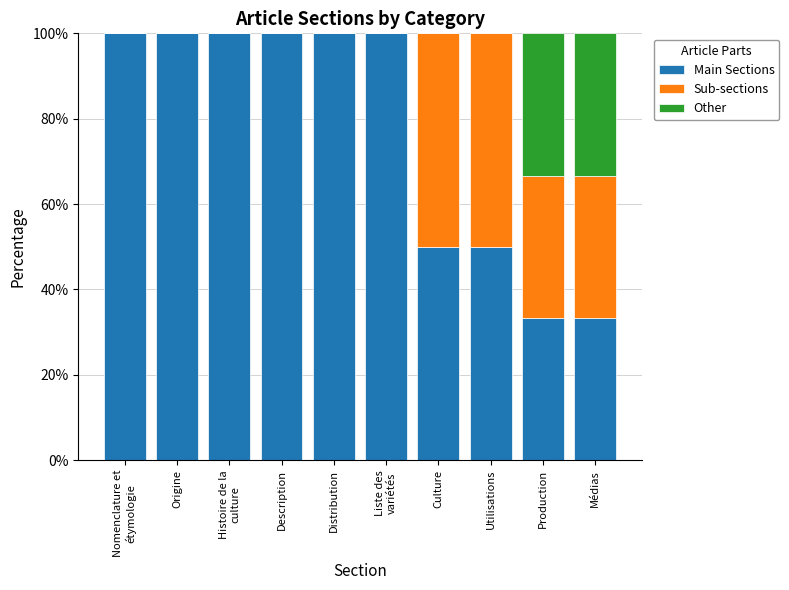

What is the total value across all series at Médias?

100.0